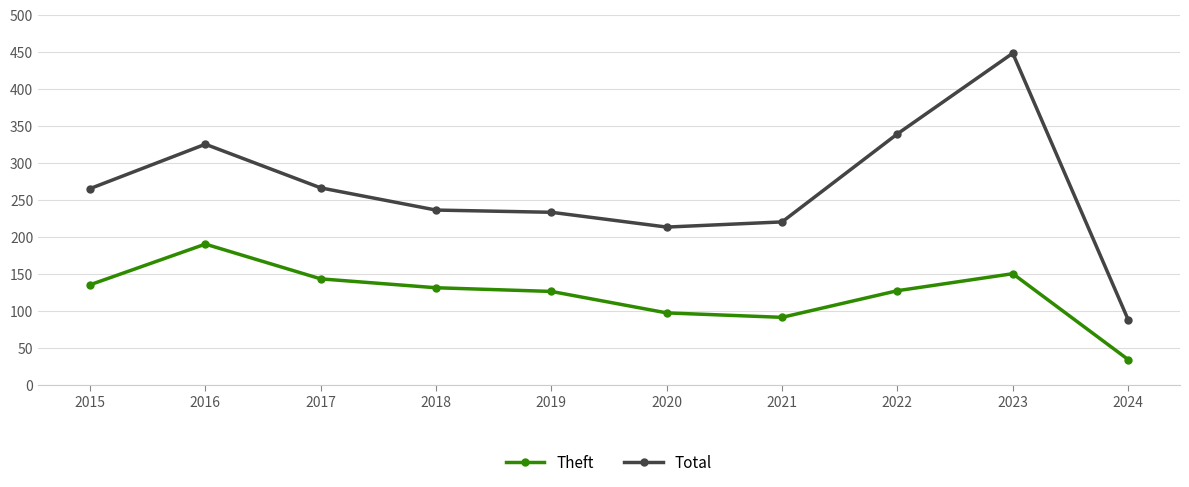

Is it true that Theft equals 143 at 2017?

True